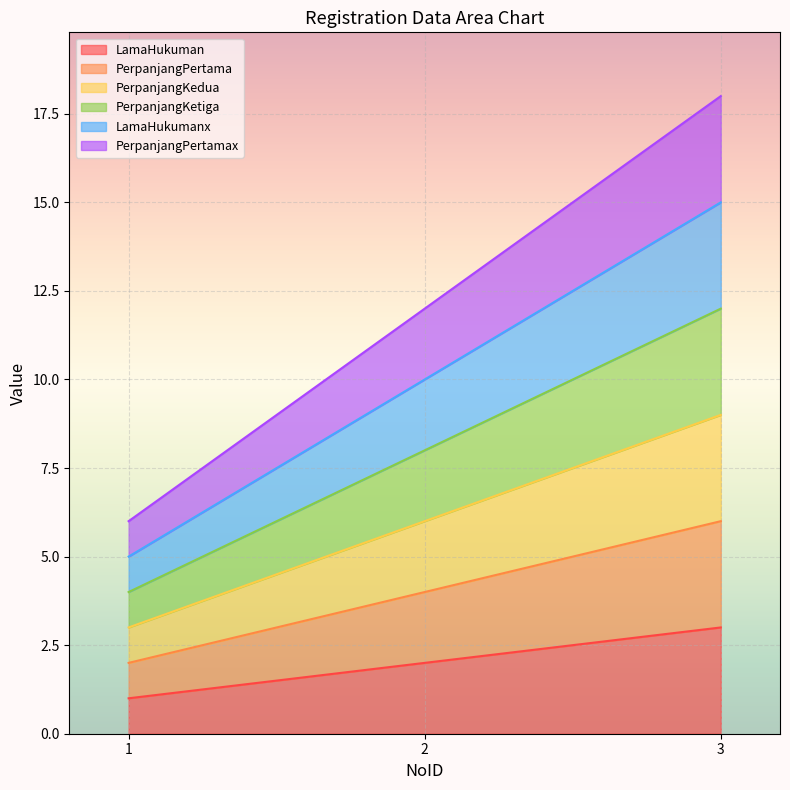

Rank the series at 1 from highest to lowest value.

PerpanjangPertamax, LamaHukumanx, PerpanjangKetiga, PerpanjangKedua, PerpanjangPertama, LamaHukuman